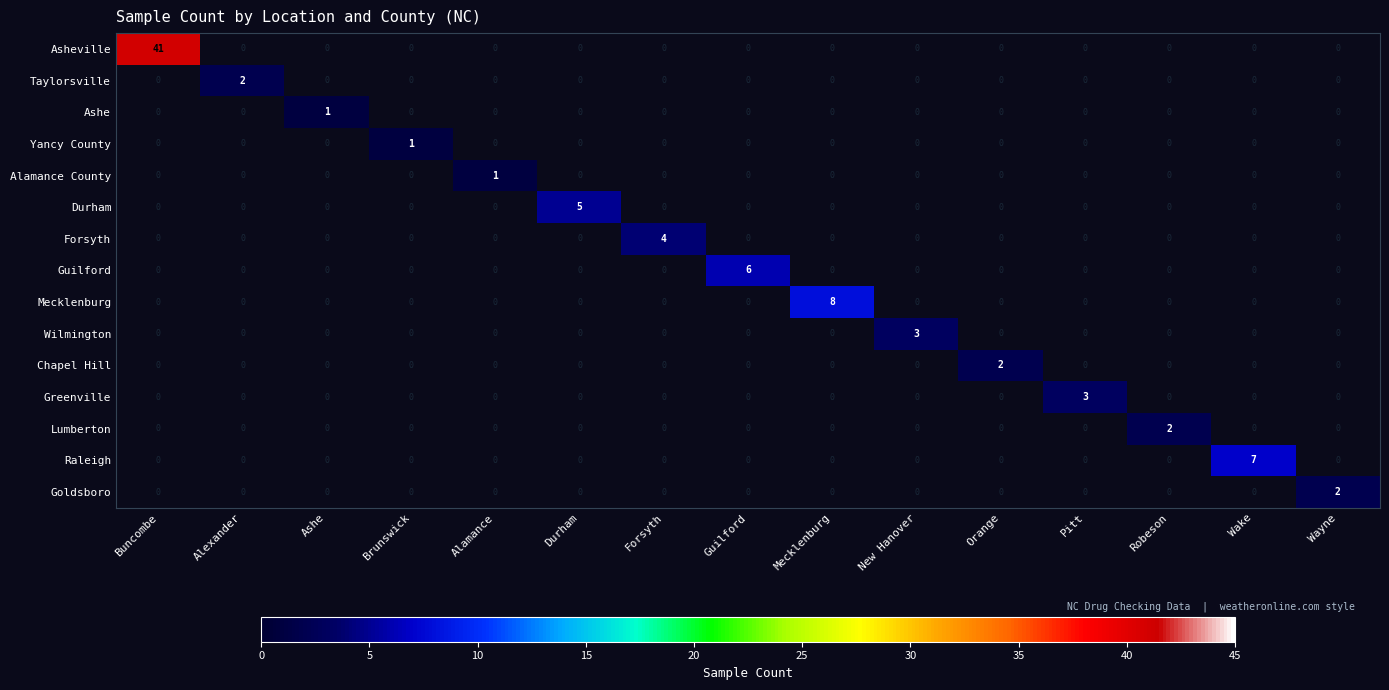

Between Pitt and Buncombe, which is larger?

Buncombe